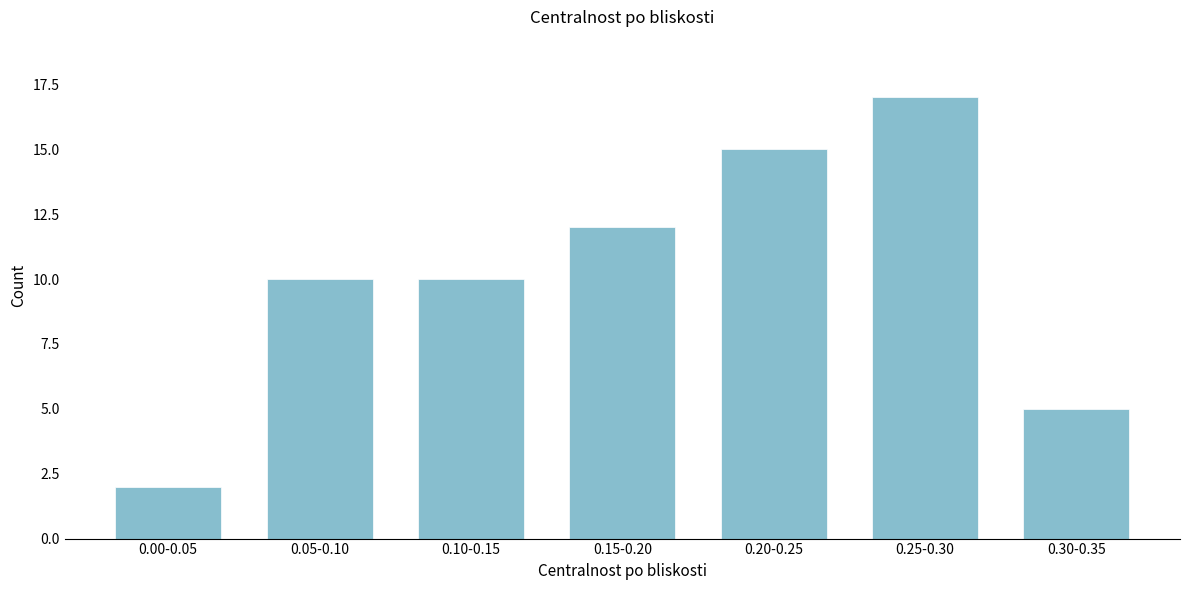

Reading left to right, what are all the values shown in this chart?

0.00-0.05=2	0.05-0.10=10	0.10-0.15=10	0.15-0.20=12	0.20-0.25=15	0.25-0.30=17	0.30-0.35=5